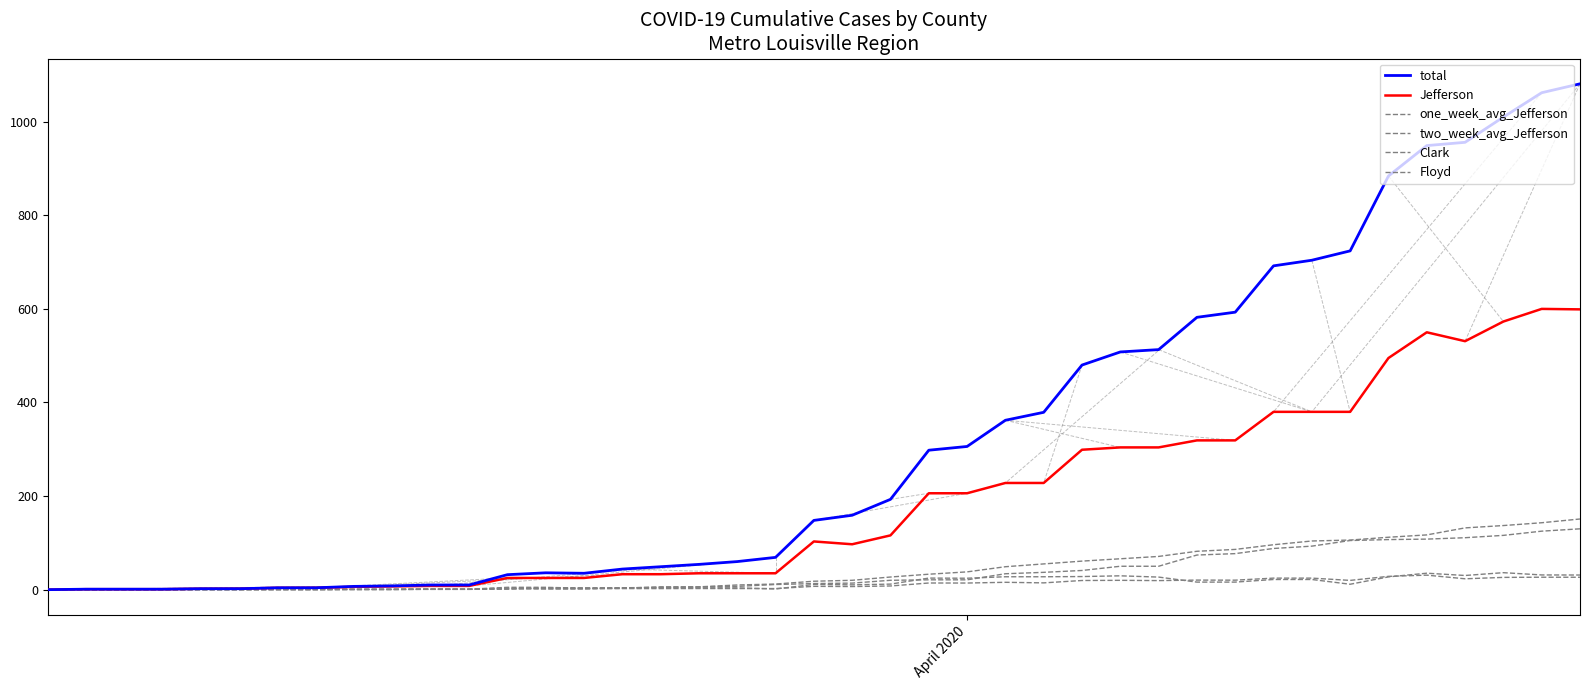

Count the number of categories in the chart.

40